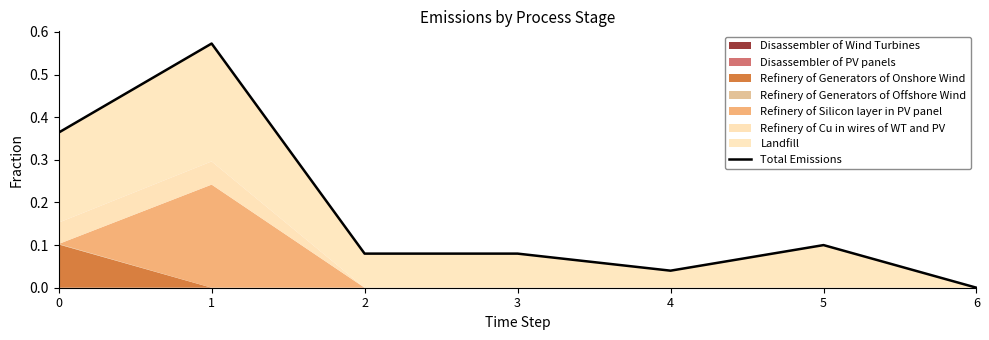

What is the greatest value displayed?

0.6